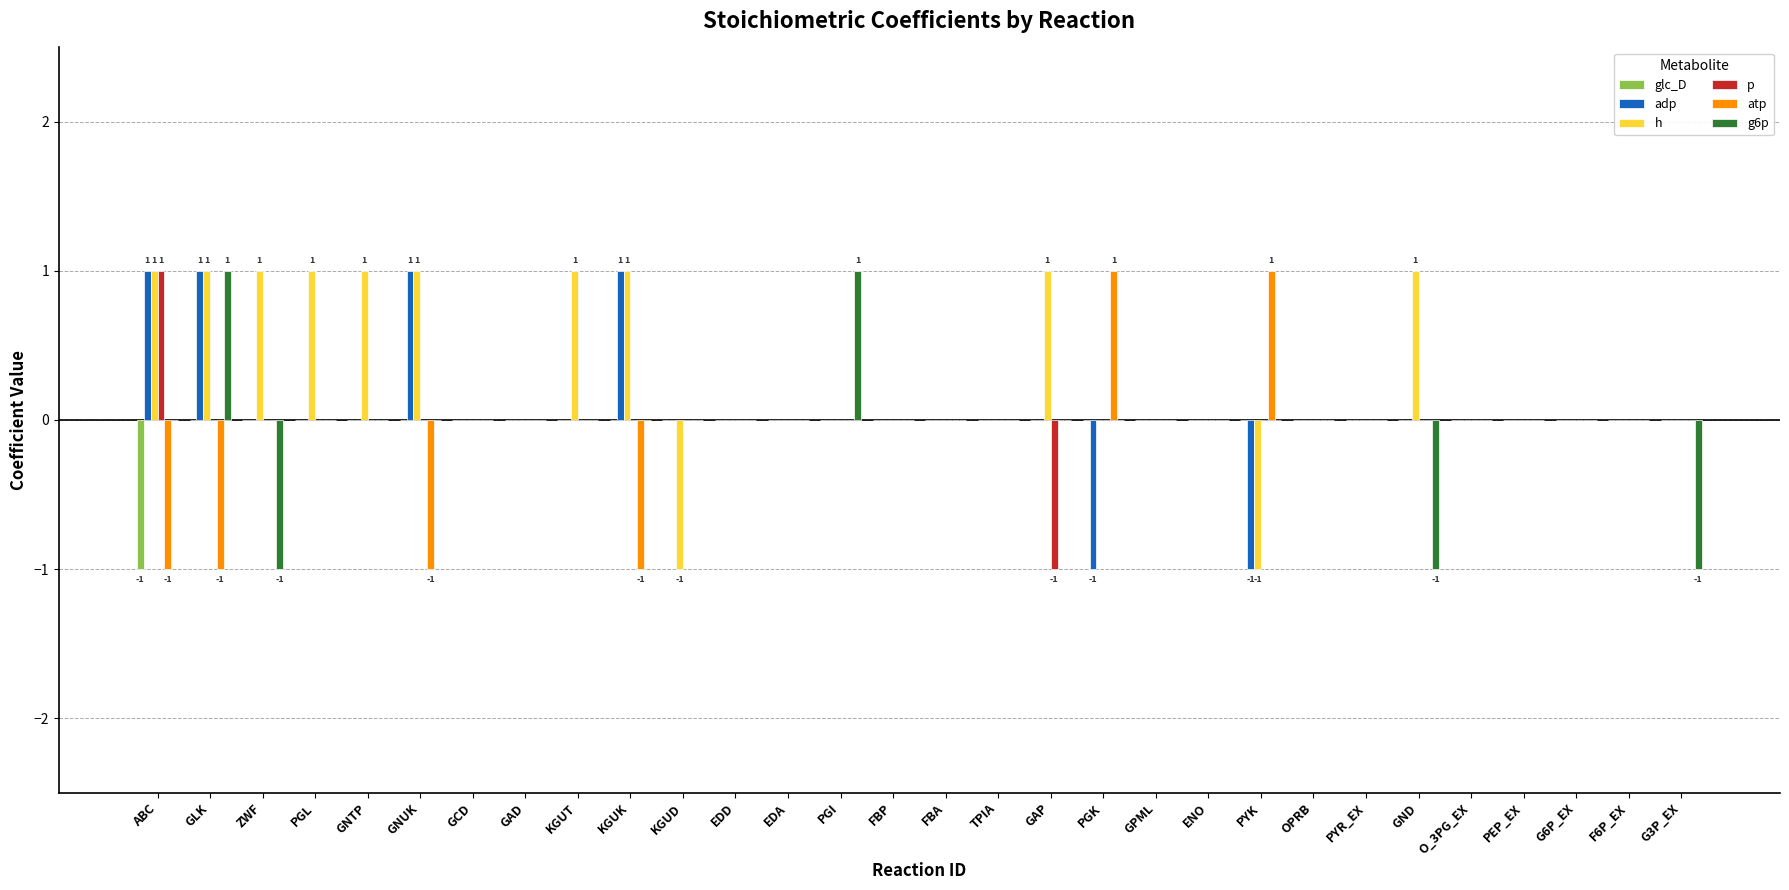

How many distinct data groups are displayed?

6